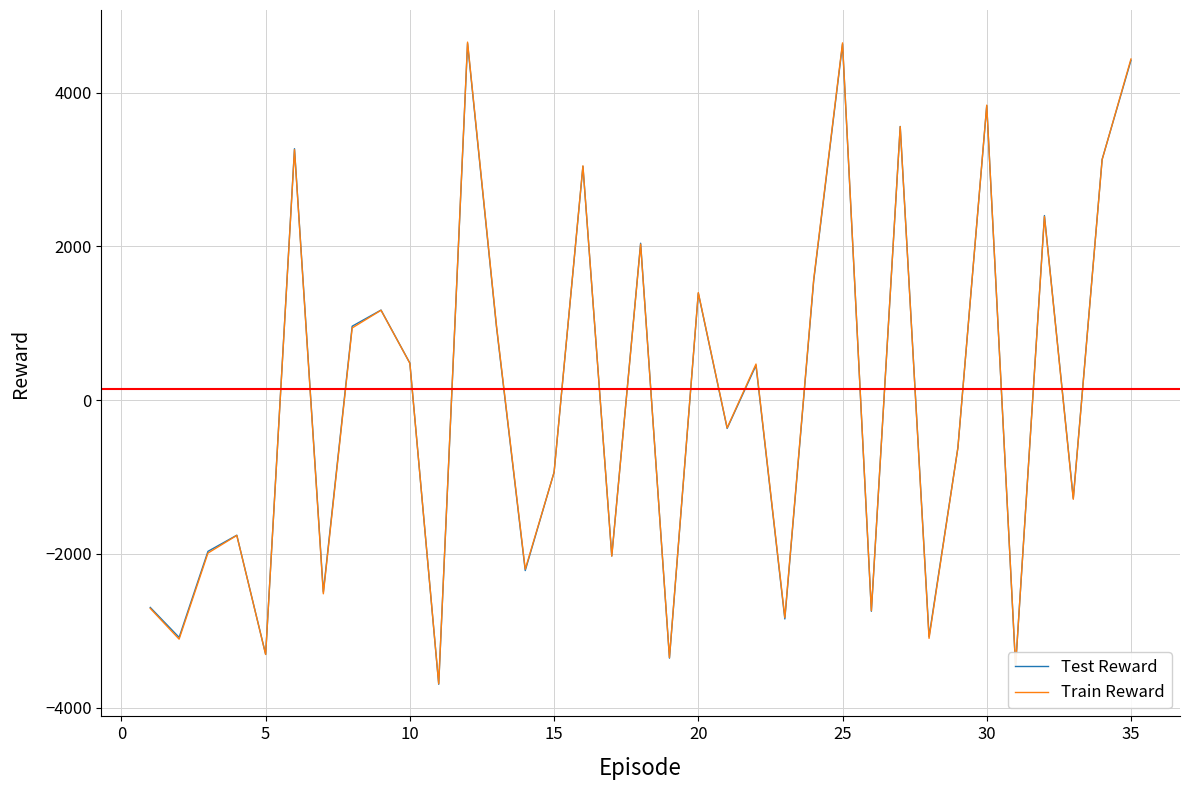

How many interior local peaks does the Test Reward series have?

12